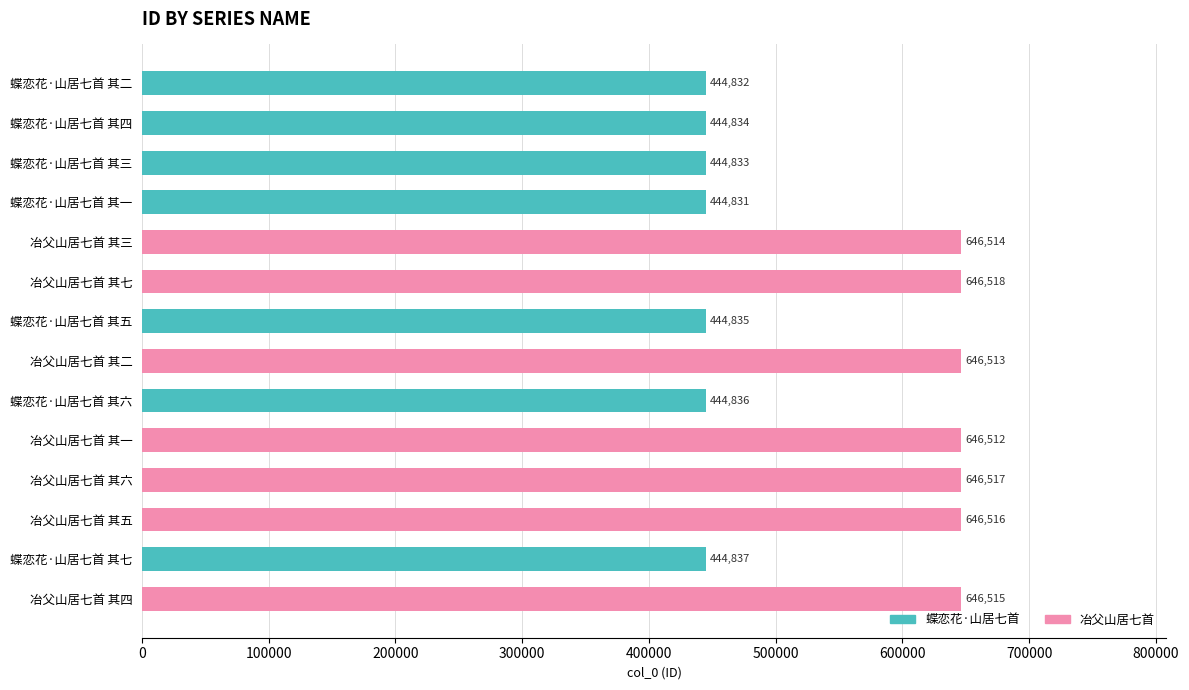

List the labels in order of value, smallest first.

蝶恋花·山居七首 其一, 蝶恋花·山居七首 其二, 蝶恋花·山居七首 其三, 蝶恋花·山居七首 其四, 蝶恋花·山居七首 其五, 蝶恋花·山居七首 其六, 蝶恋花·山居七首 其七, 冶父山居七首 其一, 冶父山居七首 其二, 冶父山居七首 其三, 冶父山居七首 其四, 冶父山居七首 其五, 冶父山居七首 其六, 冶父山居七首 其七